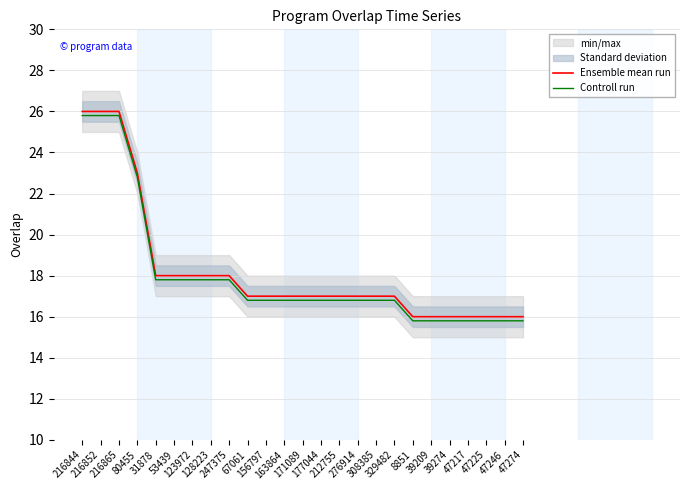

Is it true that Ensemble mean run equals 16.0 at 47217?

True